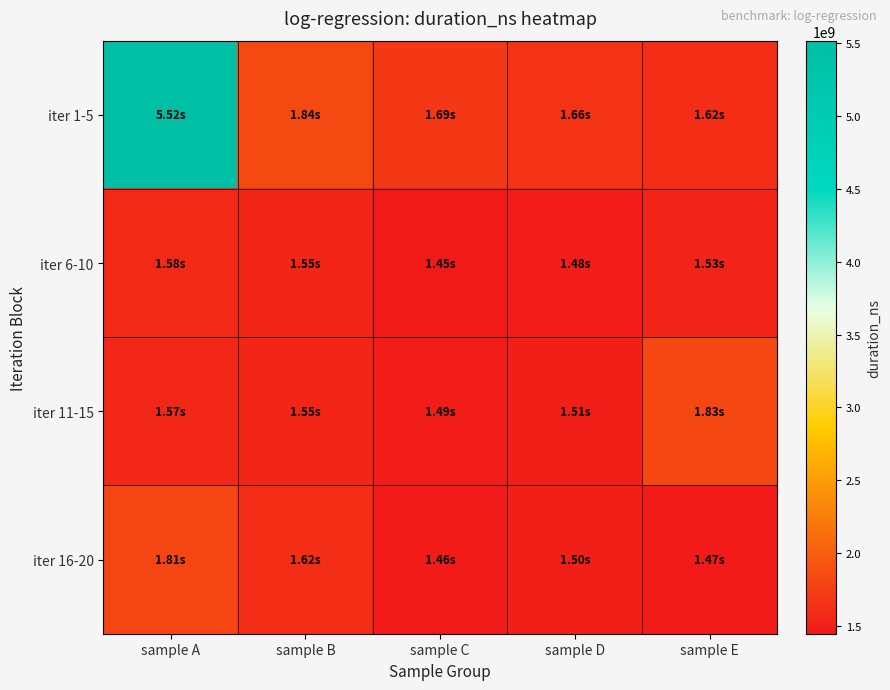

At how many categories does at least one series exceed 5334888979?

1